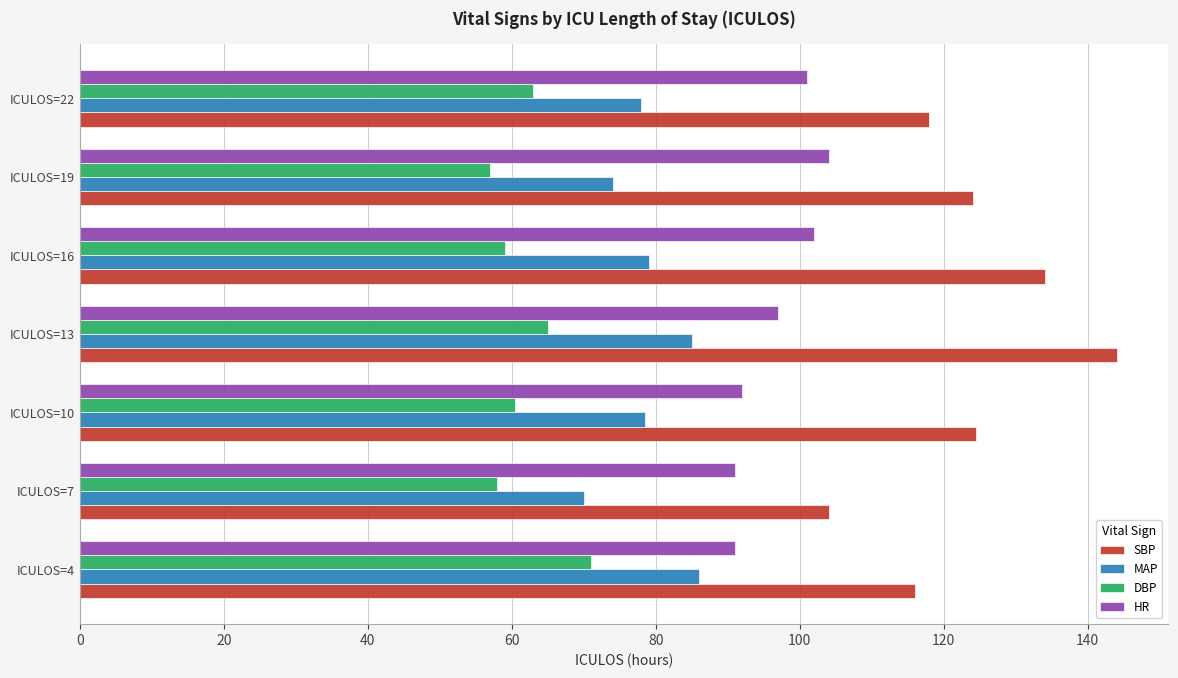

The value of DBP at ICULOS=22 is 63.0. True or false?

True